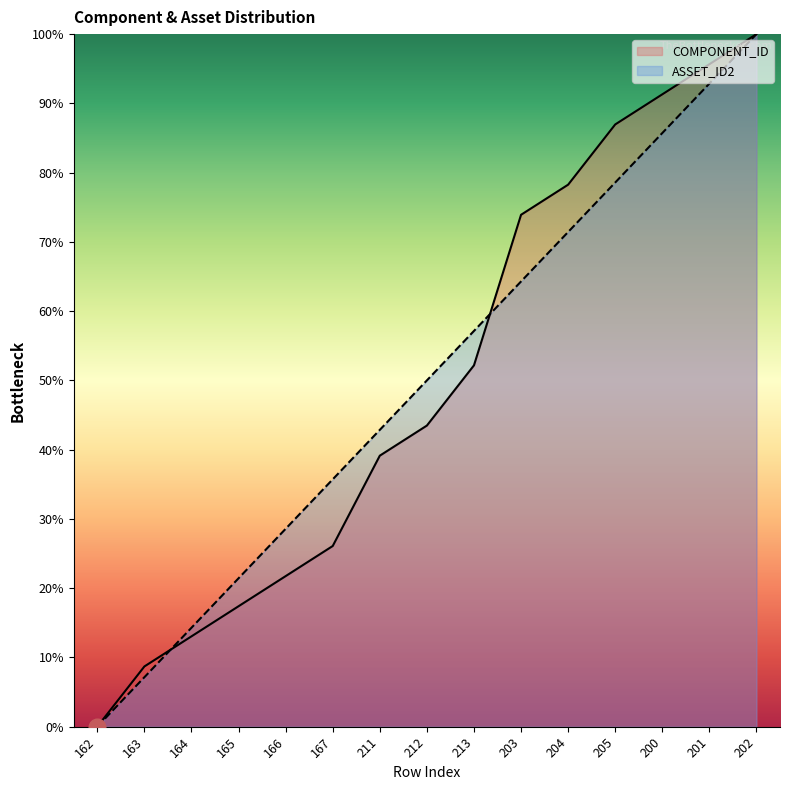

What is the sum of all ASSET_ID2 values?

750.0